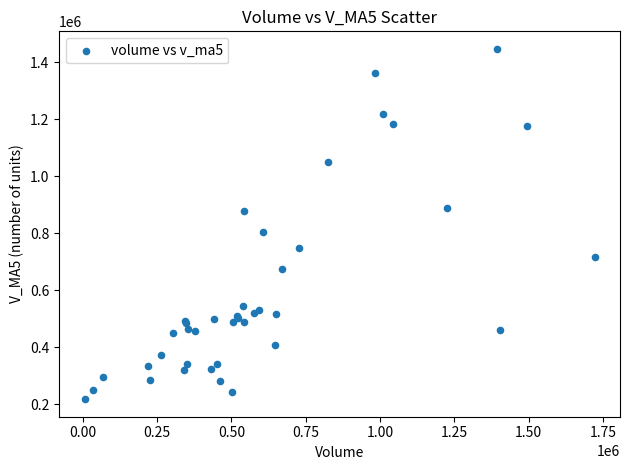

What Y value in the scatter plot is closest to 832931?

804558.0